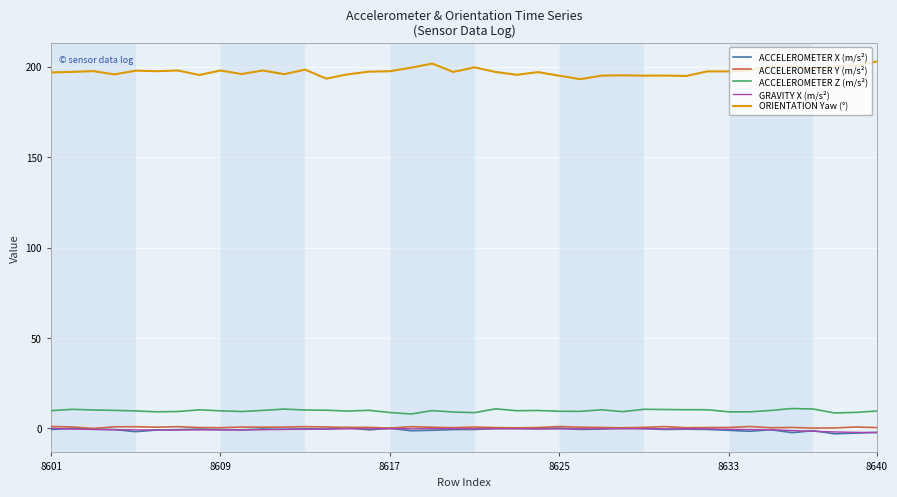

Which series has the largest total across all categories?

ORIENTATION Yaw (°)